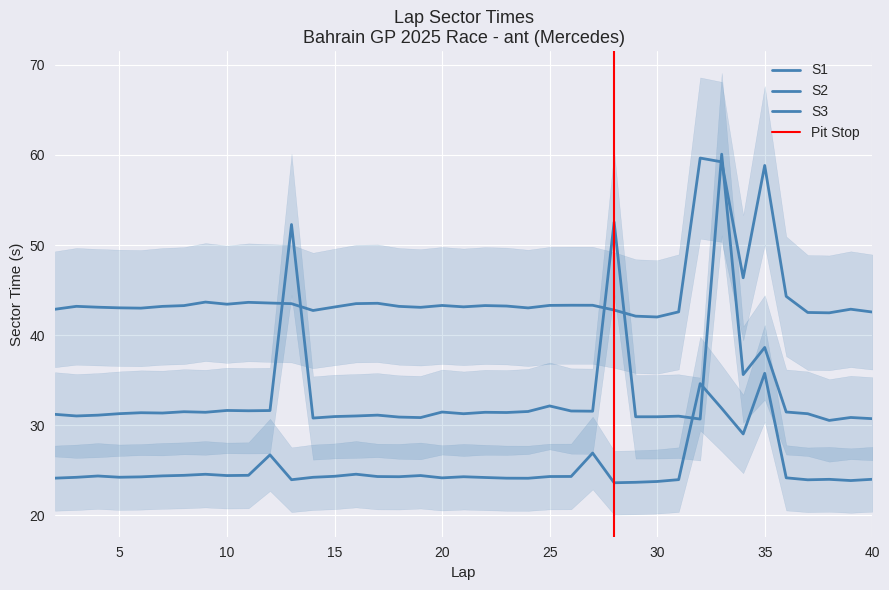

What is the total value across all series at 16?

99.1